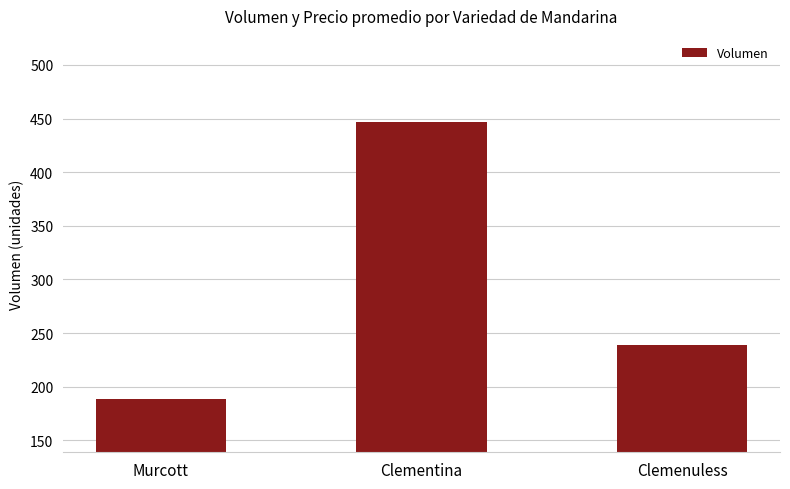

The chart shows a value of 447 at Clementina. True or false?

True